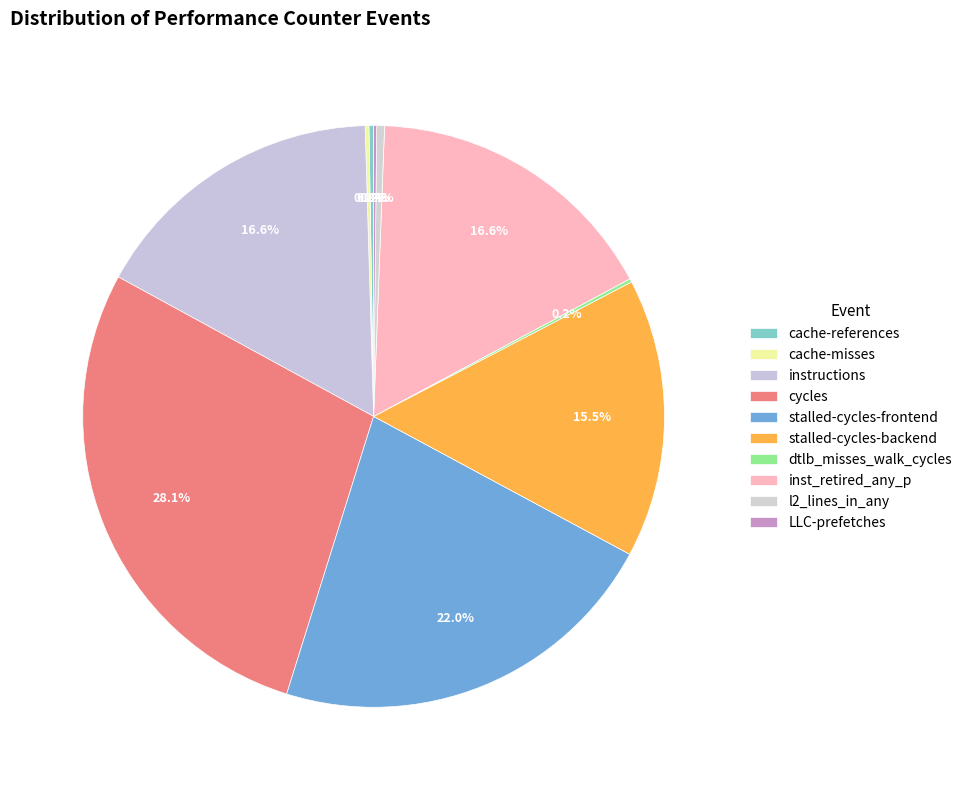

What is the ratio of the value at instructions to the value at LLC-prefetches?

97.6